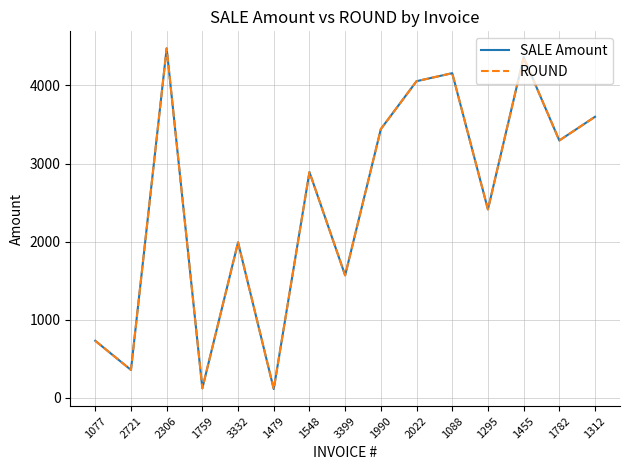

The value of SALE Amount at 1990 is 3440.9. True or false?

True